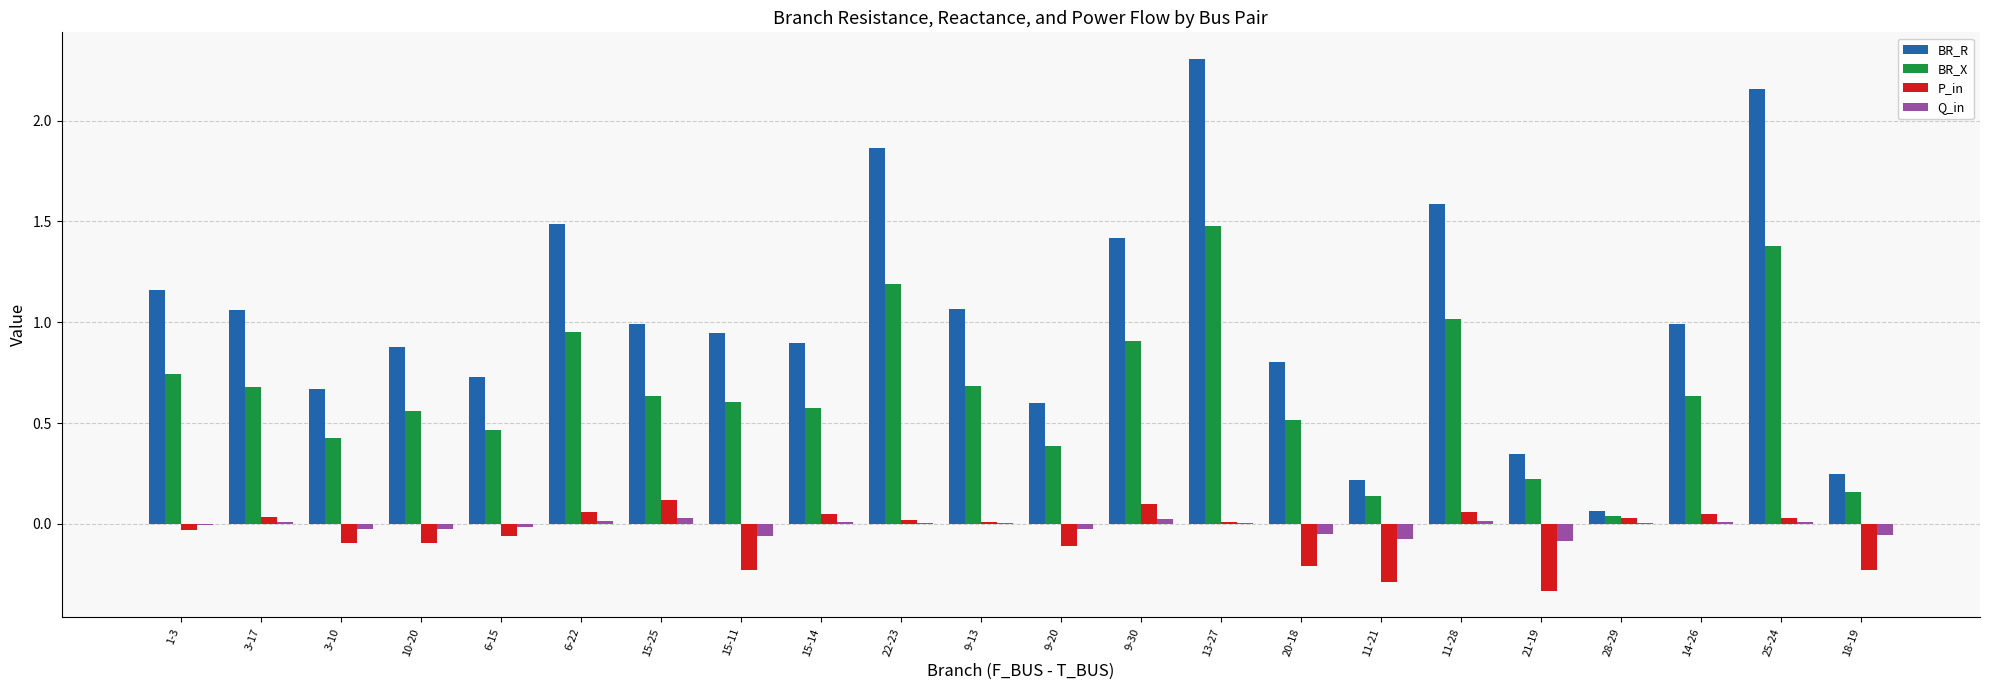

What is the greatest value displayed?

2.3